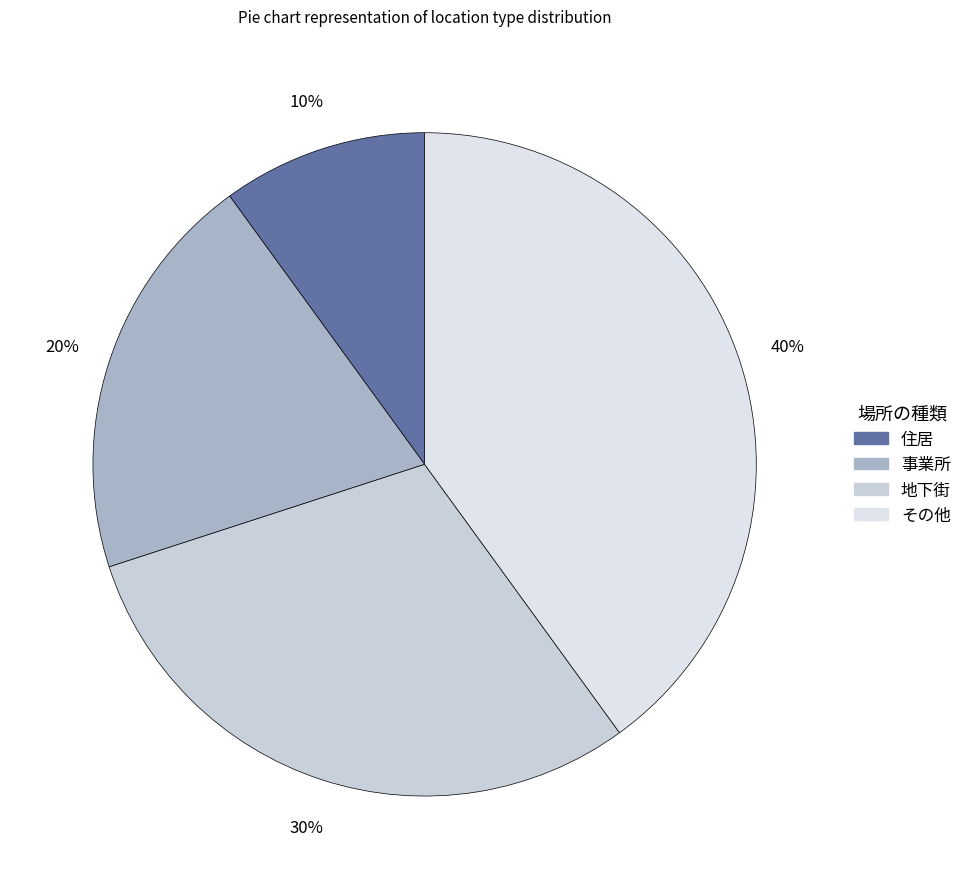

What percentage is NOT represented by その他?

60.0%